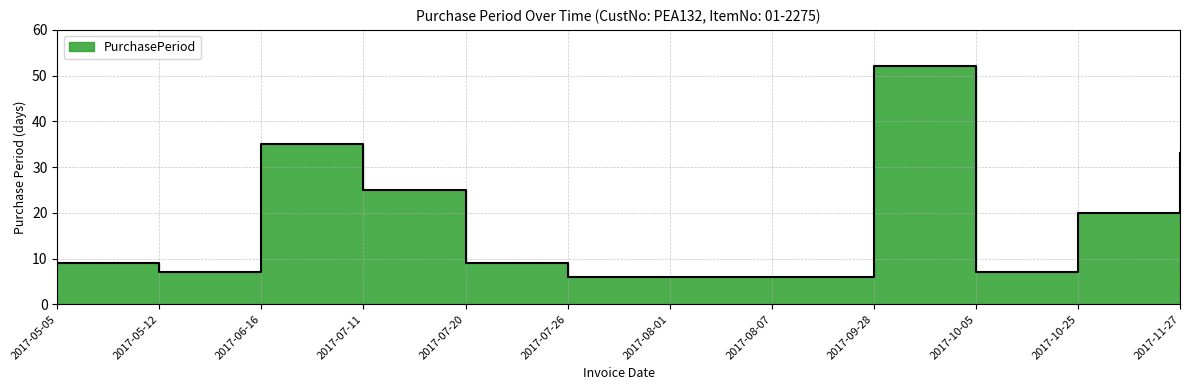

What is the change in value from 2017-06-16 to 2017-10-25?

-15